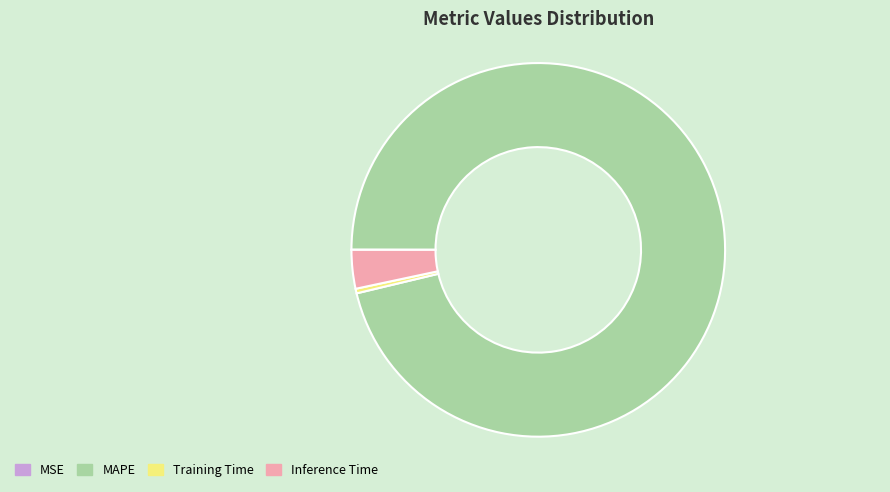

Which slice represents more than half of the pie?

MAPE